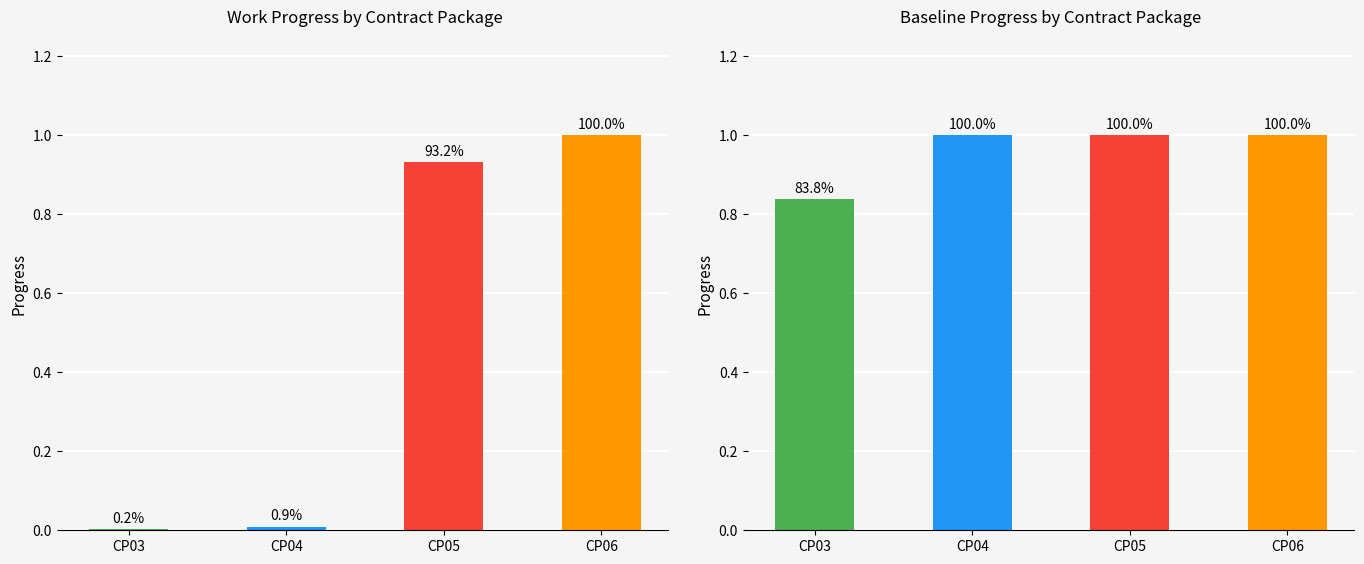

Rank the series by their maximum value, from highest to lowest.

Work Progress, Baseline Progress